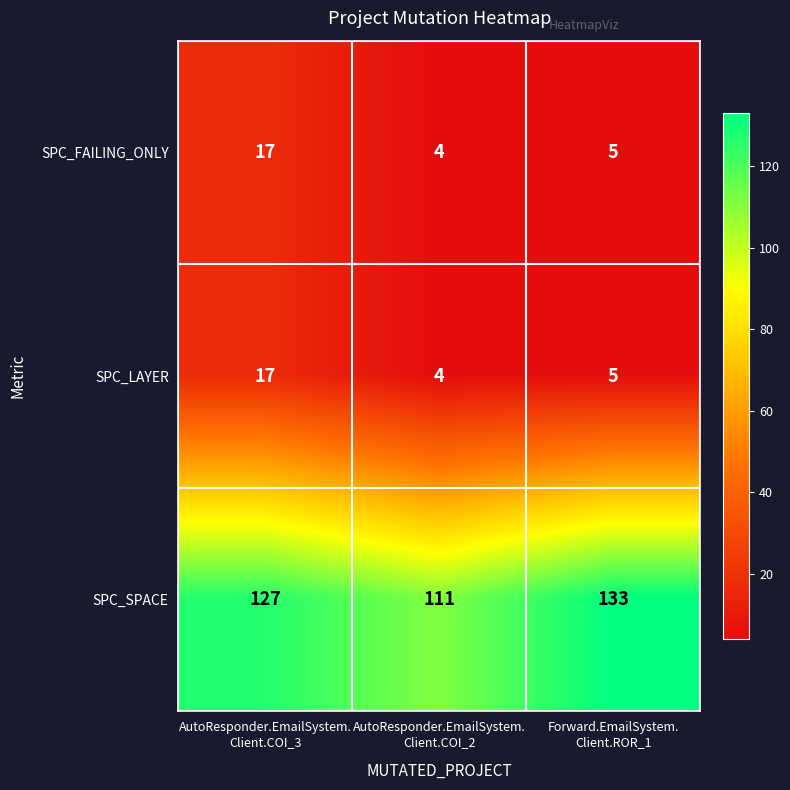

How many SPC_SPACE values are between 111 and 133?

3